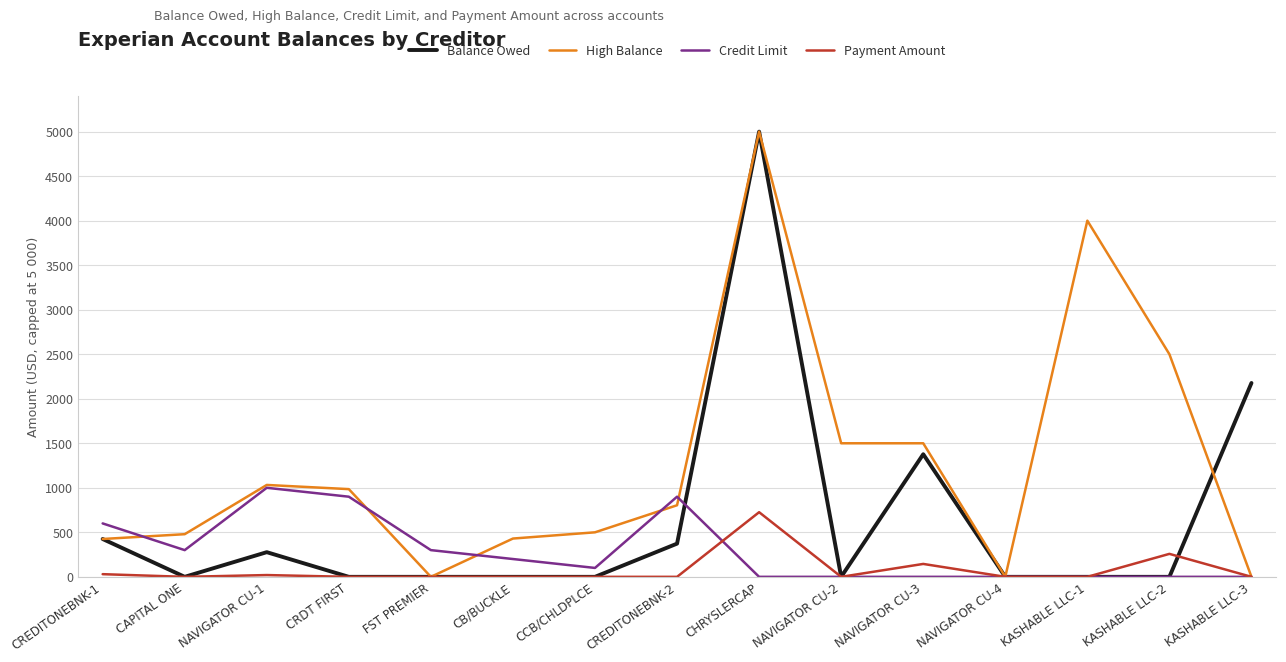

Which category has the highest value in the Payment Amount series?

CHRYSLERCAP